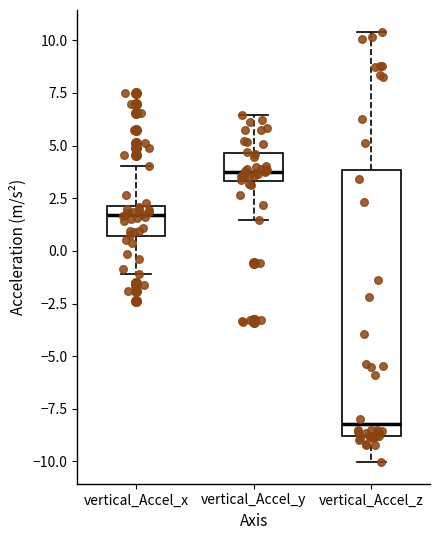

Which box's median line is the lowest?

vertical_Accel_z